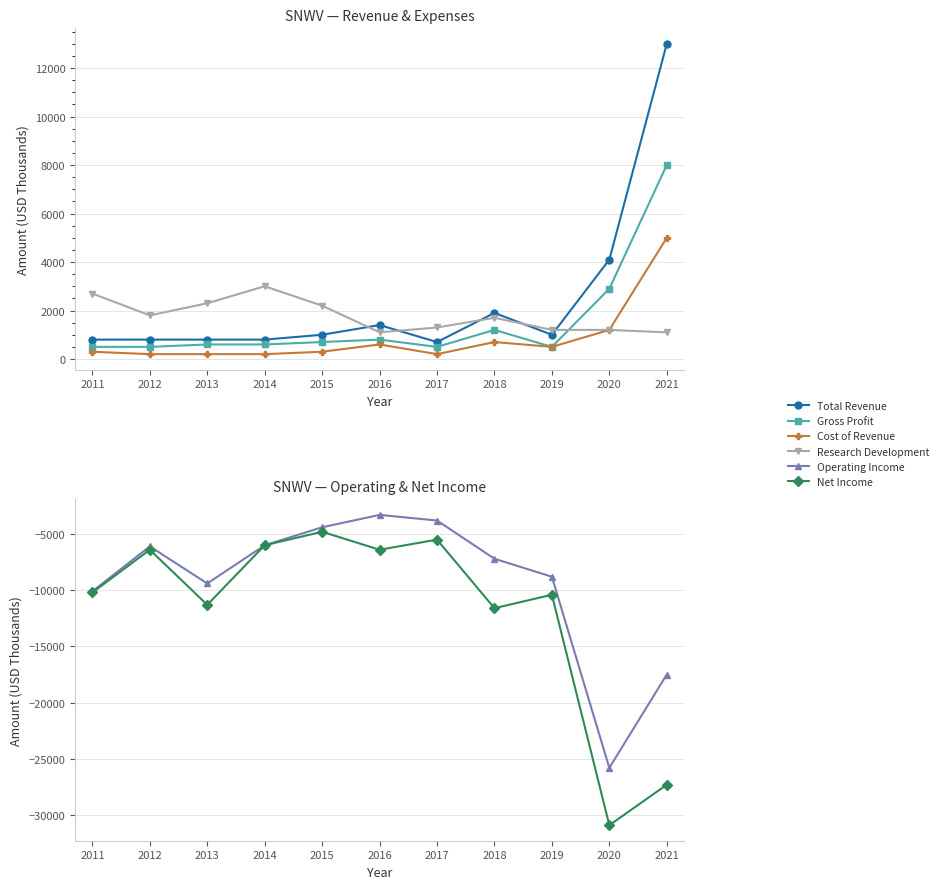

What is the value of the Gross Profit point at the 9th from the left?

500